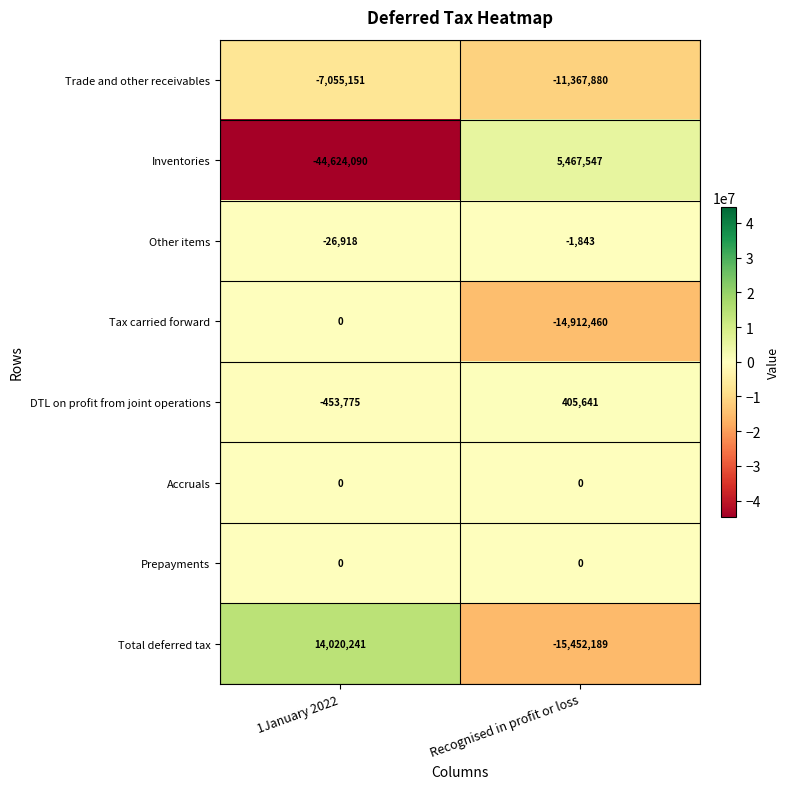

What is the difference between the highest and lowest values at Recognised in profit or loss?

20919736